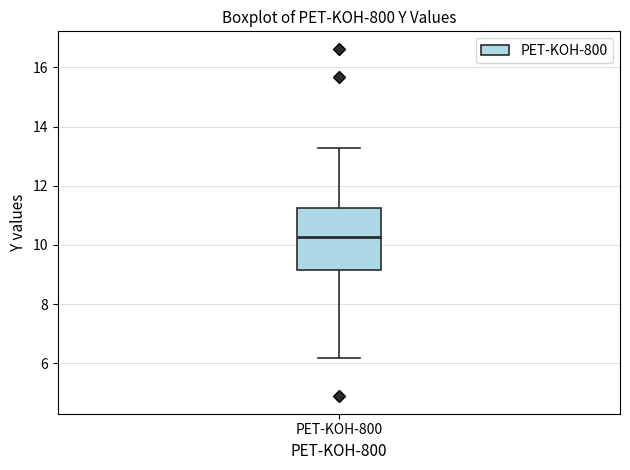

Read this box plot against the y-axis: the position of the median line, the range covered by the box, and the ends of both whiskers. The values are not printed on the chart, so give them approximately, as read against the axis.

median 10.2, box 9.2 to 11.2, whiskers 6.2 to 13.2